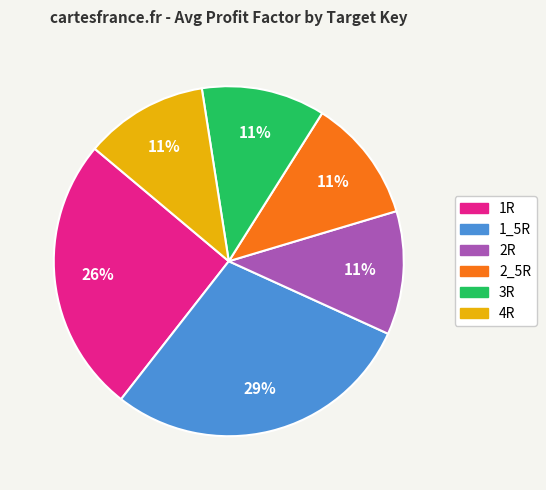

True or false: 1R accounts for 26% of the total.

True